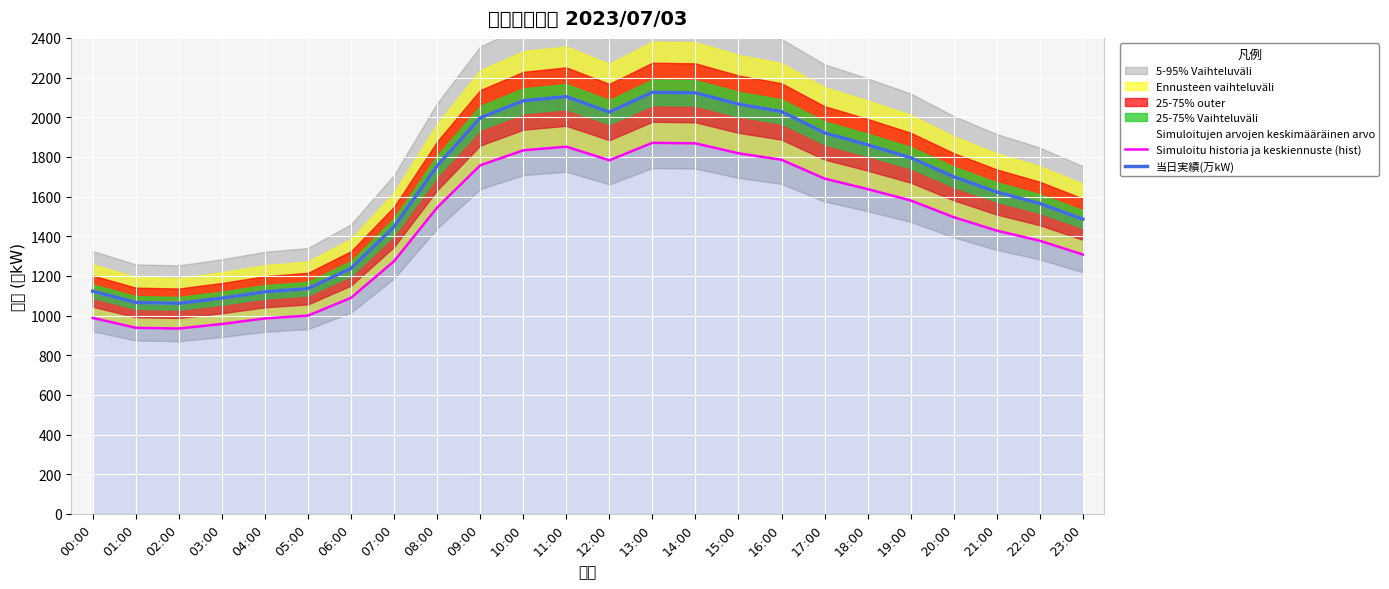

What position from the right is 09:00?

15